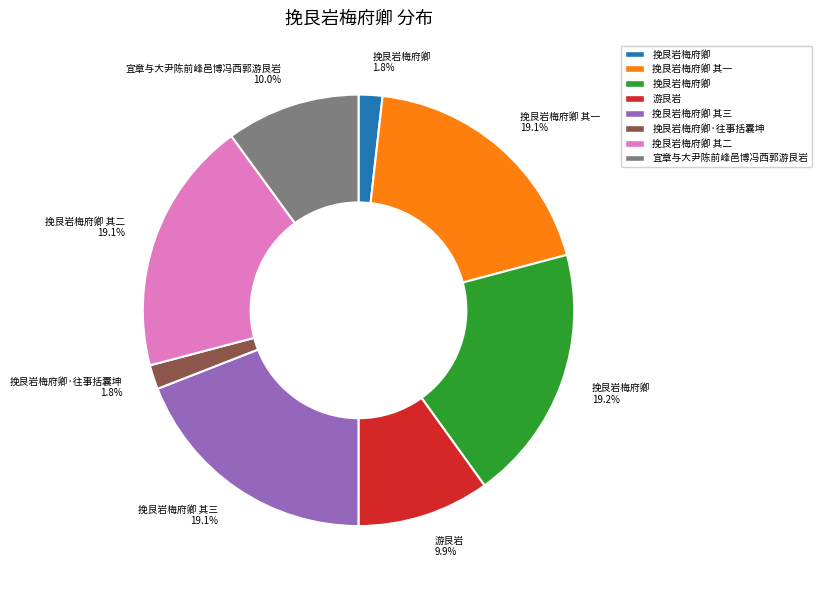

Is there any slice that represents more than half of the pie?

No